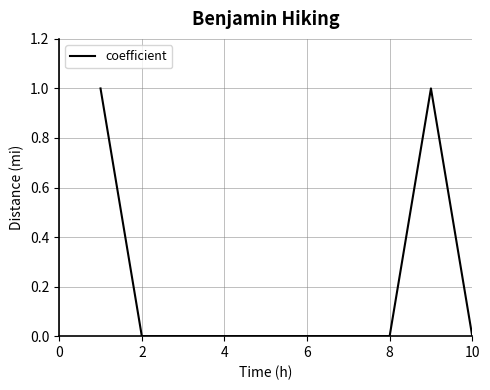

Reading left to right, list all the values displayed in this chart.

1	0	0	0	0	0	0	0	1	0